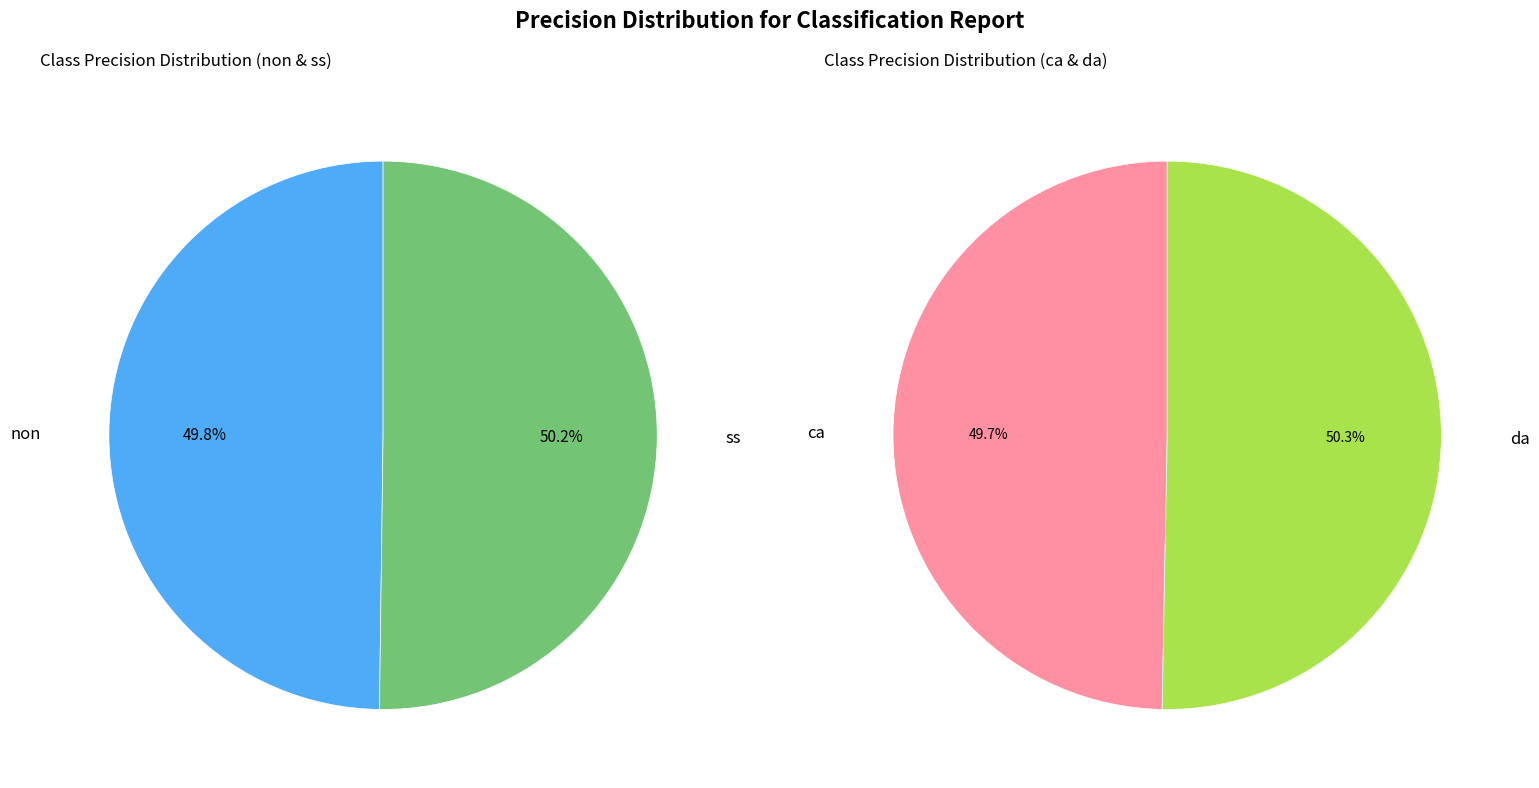

Which has a higher value, non or da?

da